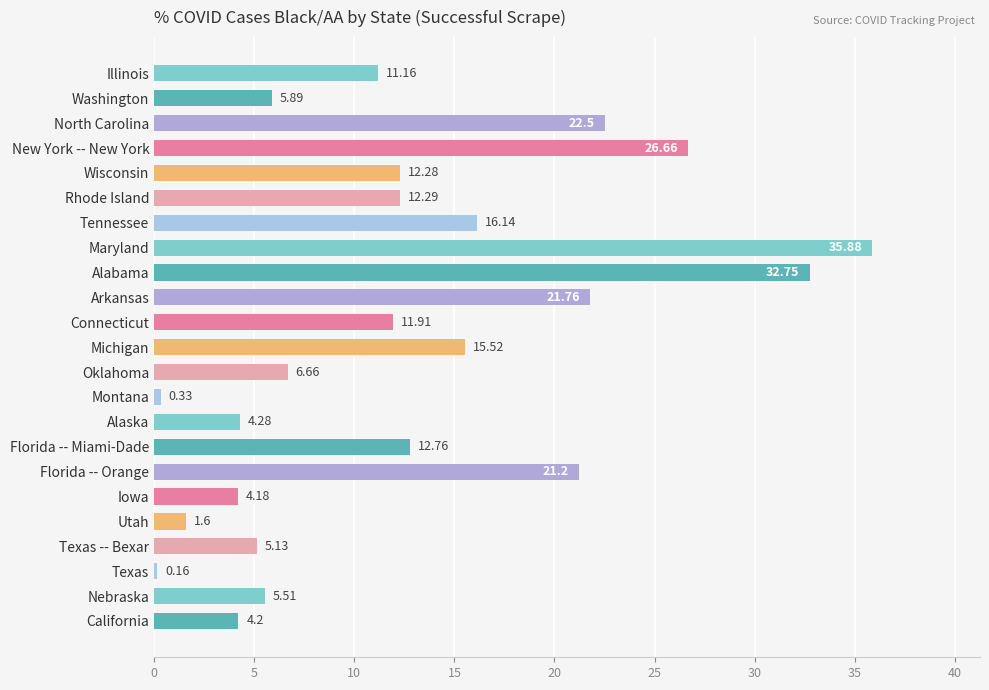

Approximately how many times larger is the value at Washington compared to Nebraska?

1.1